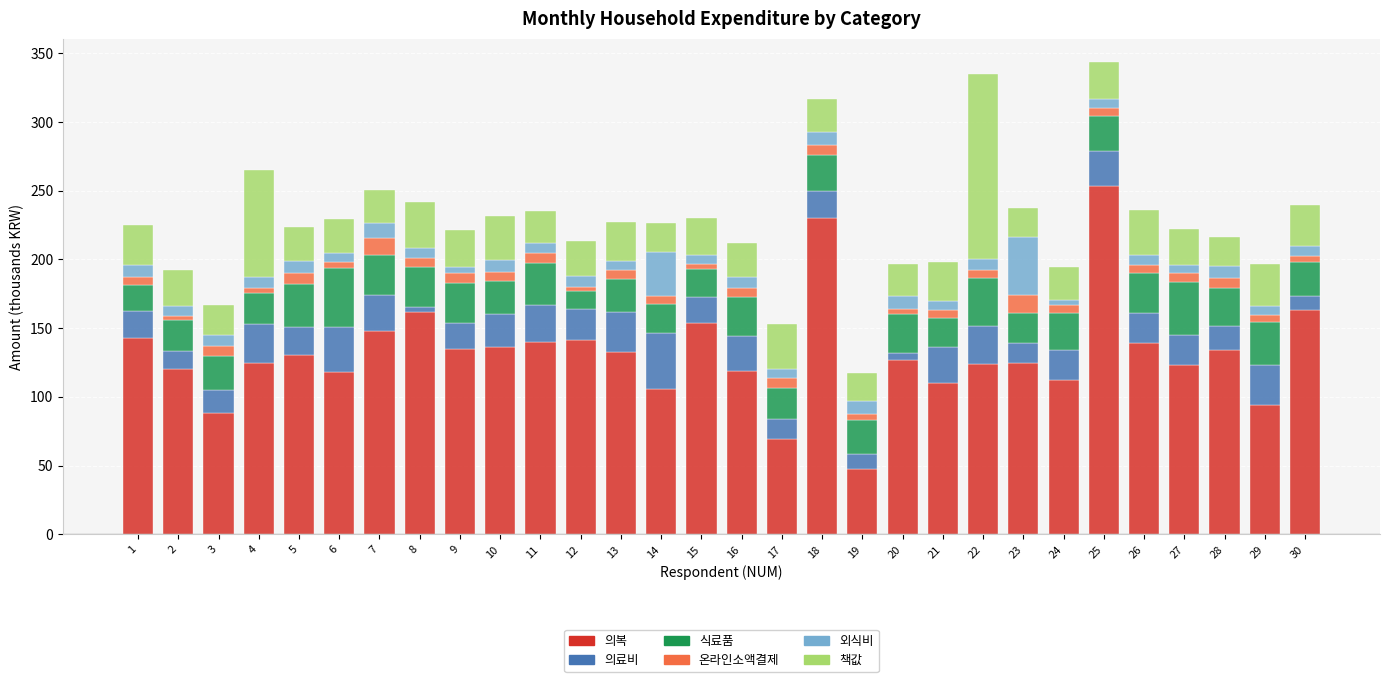

What is the highest value of the 의복 series?

253.0